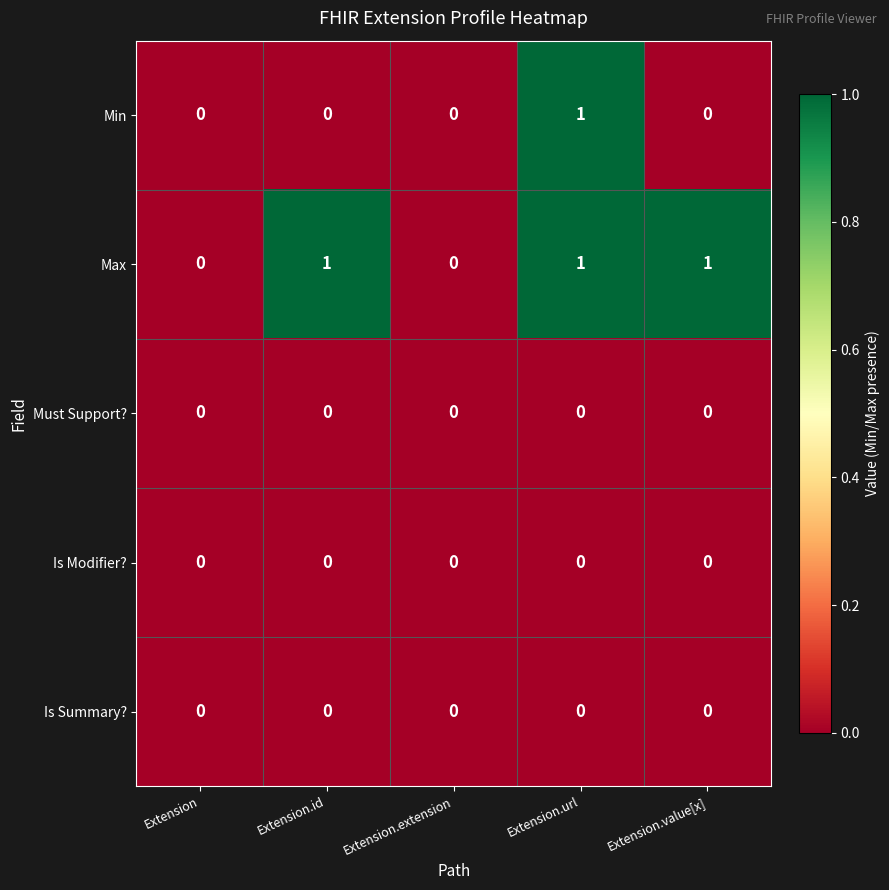

Count the Min values in the range 0 to 1.

5